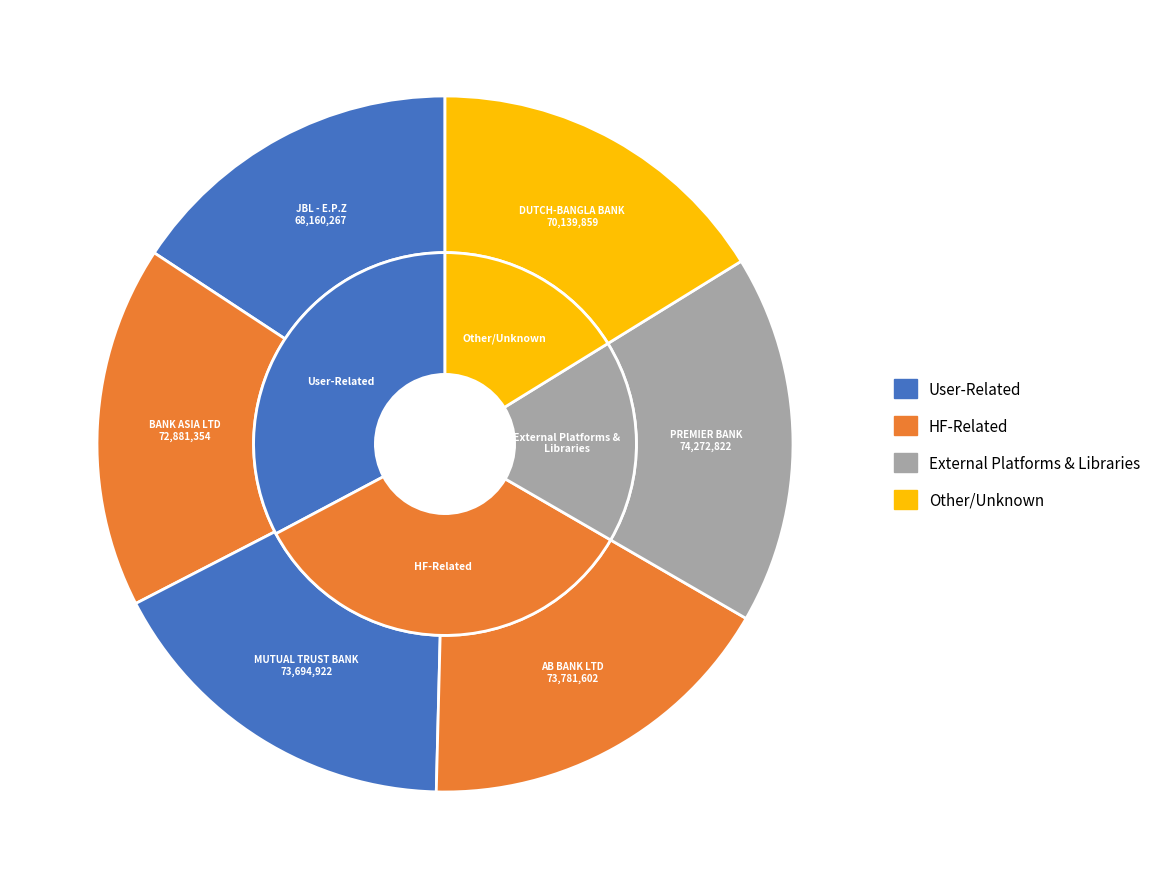

Approximately how many times larger is the value at JBL - E.P.Z (CTG)-0852 compared to AB BANK LIMITED - DINAJPUR BRANCH-ABBL?

0.9